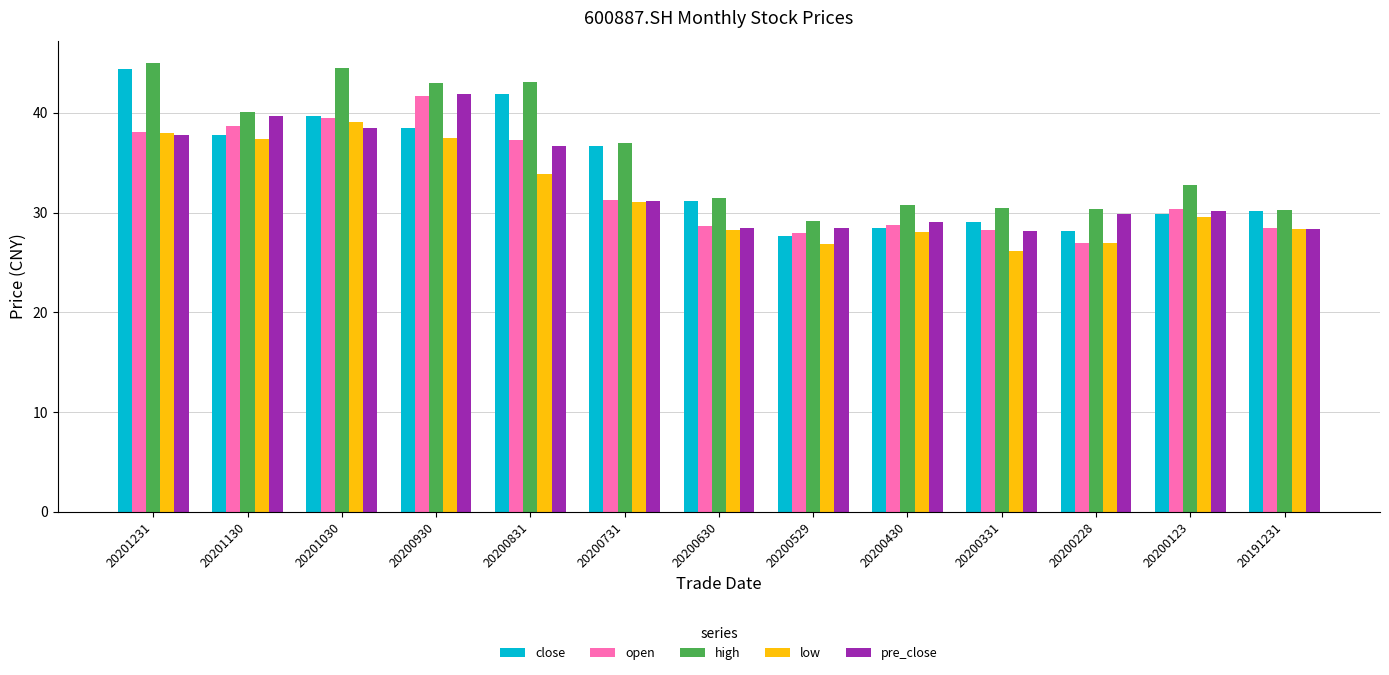

Does the chart contain any negative values?

No